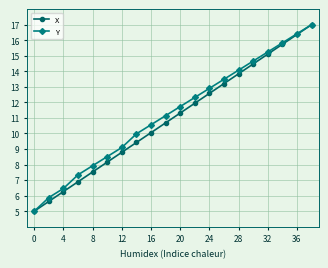

What is the value of the X point at the 14th from the left?

13.2